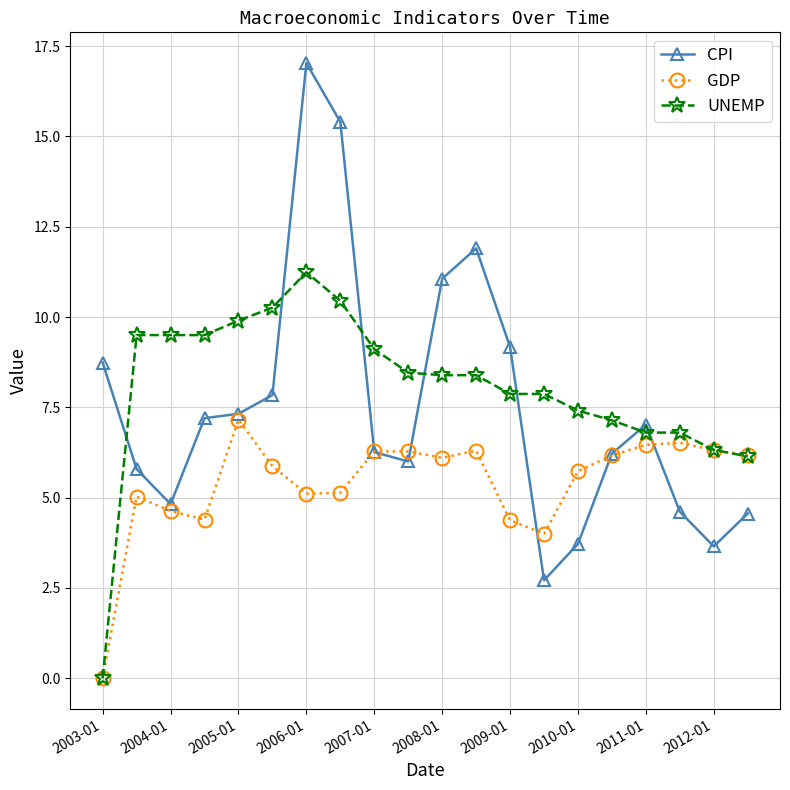

After their last crossing, which series has the higher values: CPI or UNEMP?

UNEMP